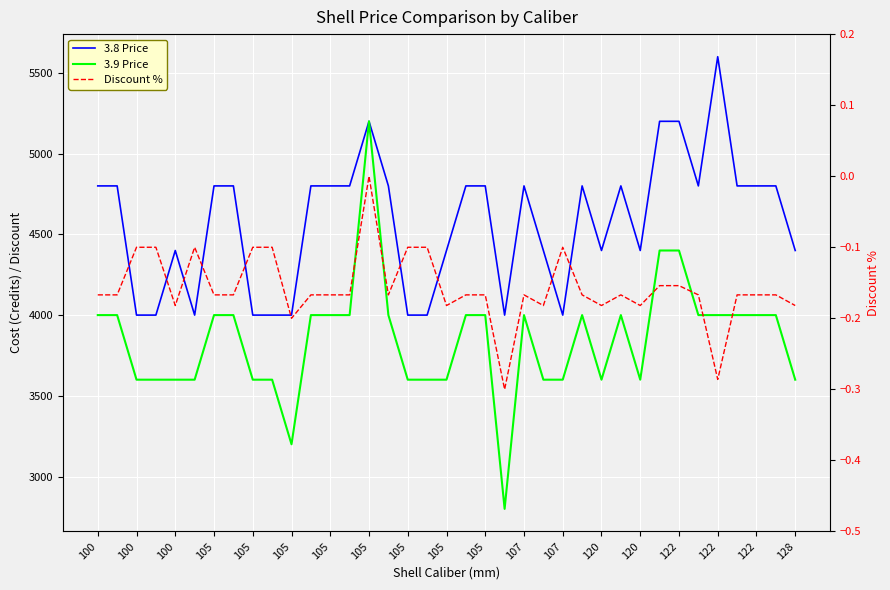

Is this an area chart (filled region under the line)?

No